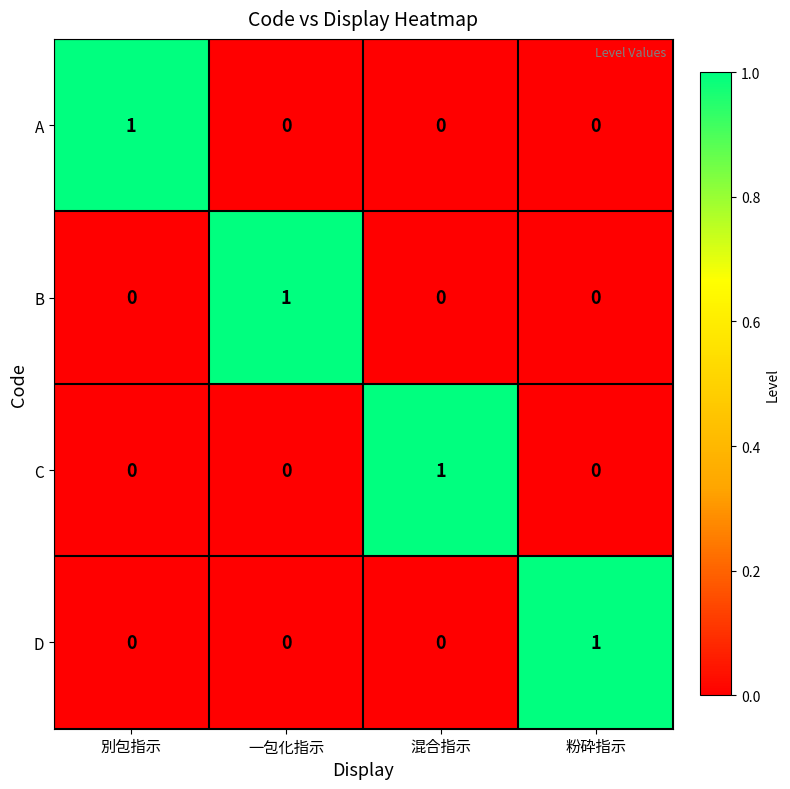

Reading left to right, what are all the values shown in this chart?

A: 別包指示=1	一包化指示=0	混合指示=0	粉砕指示=0
B: 別包指示=0	一包化指示=1	混合指示=0	粉砕指示=0
C: 別包指示=0	一包化指示=0	混合指示=1	粉砕指示=0
D: 別包指示=0	一包化指示=0	混合指示=0	粉砕指示=1